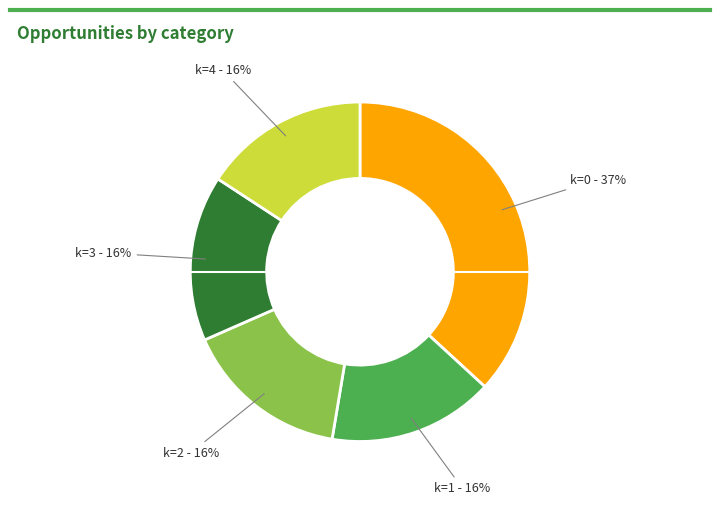

Is there a majority slice in this chart?

No